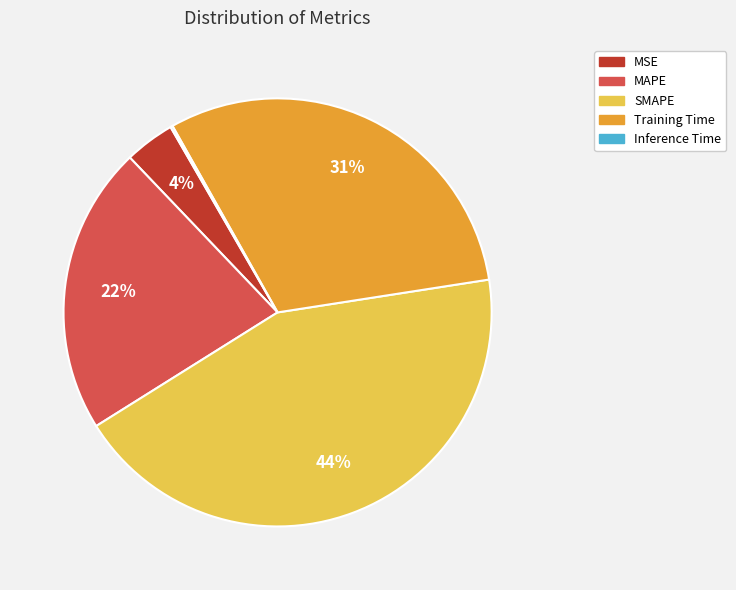

Is Training Time the majority of the pie?

No